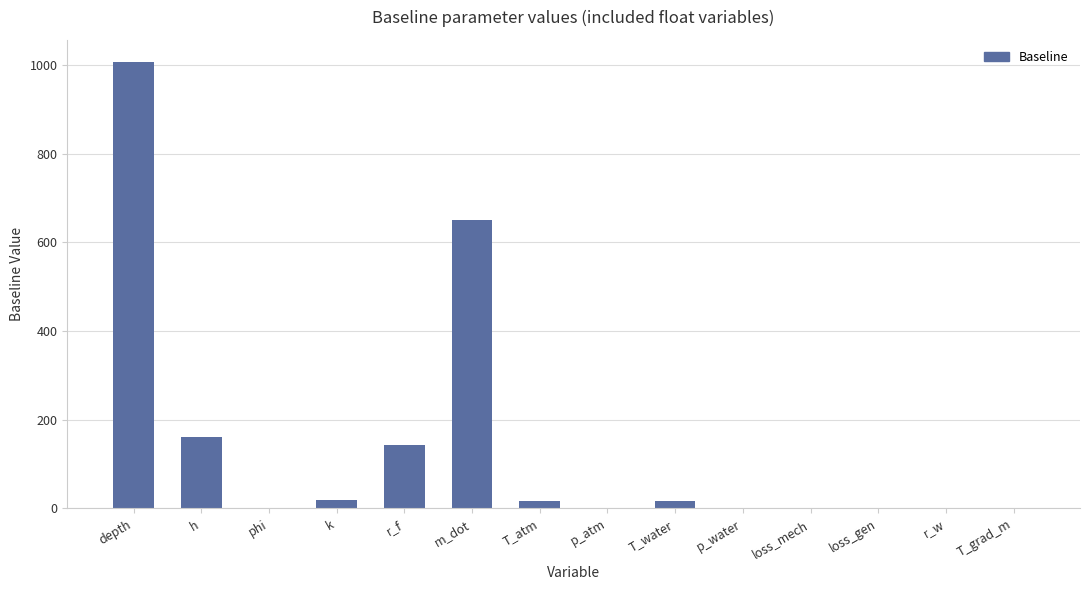

Which has a higher value, depth or T_water?

depth